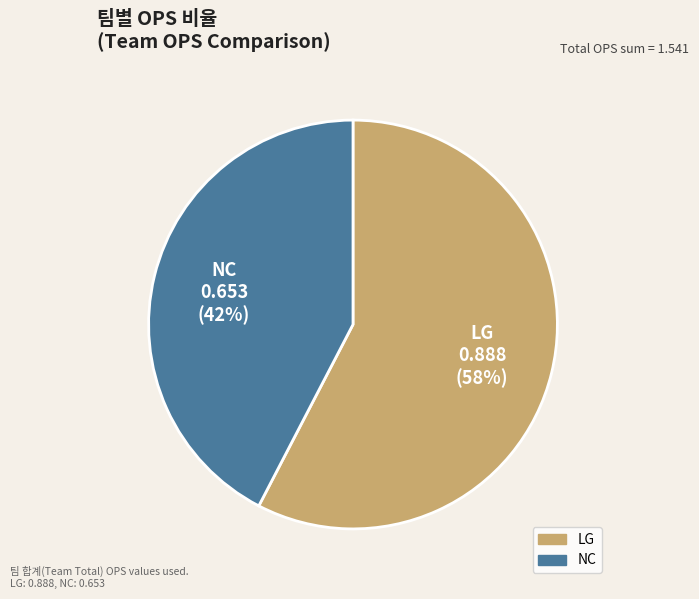

What is the majority slice?

LG